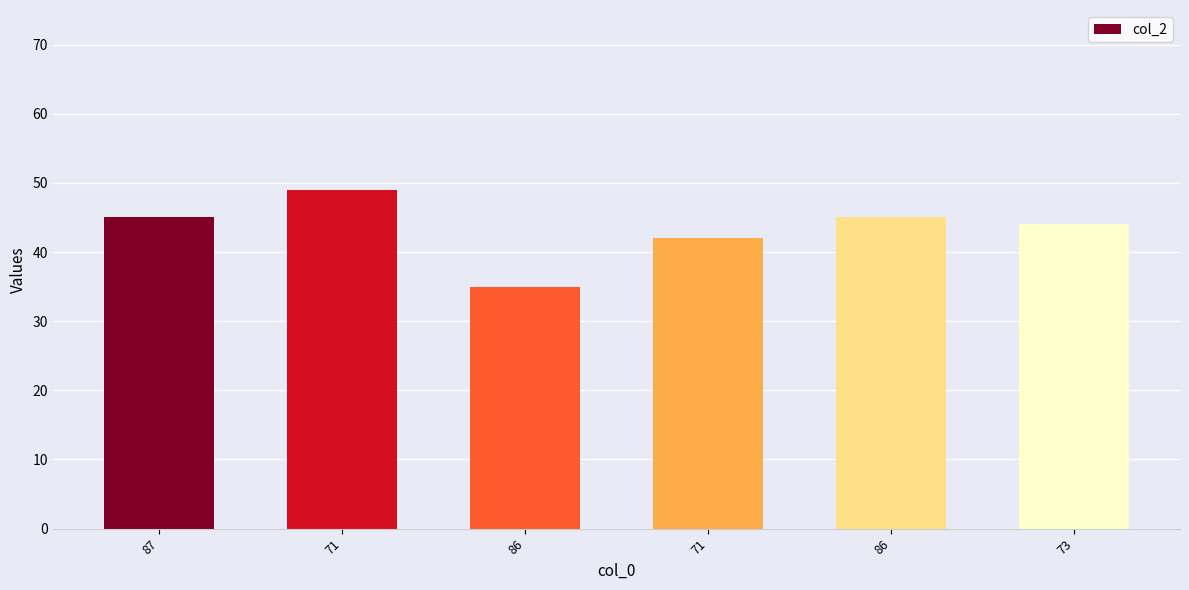

Rank the categories by value from lowest to highest.

86, 71, 73, 87, 86, 71